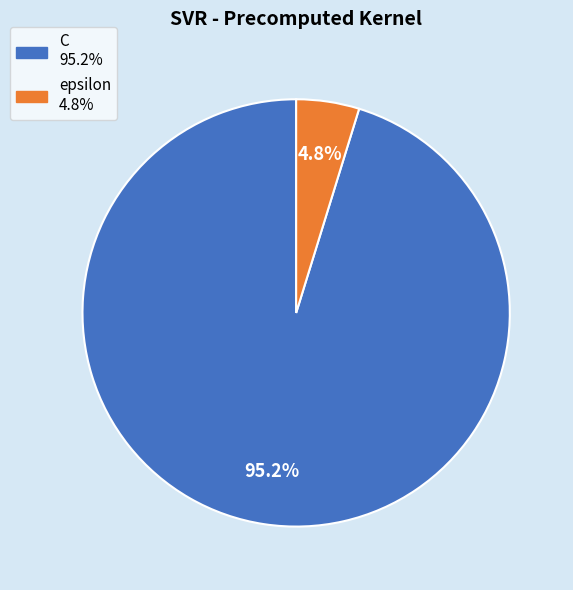

What is the majority slice?

C